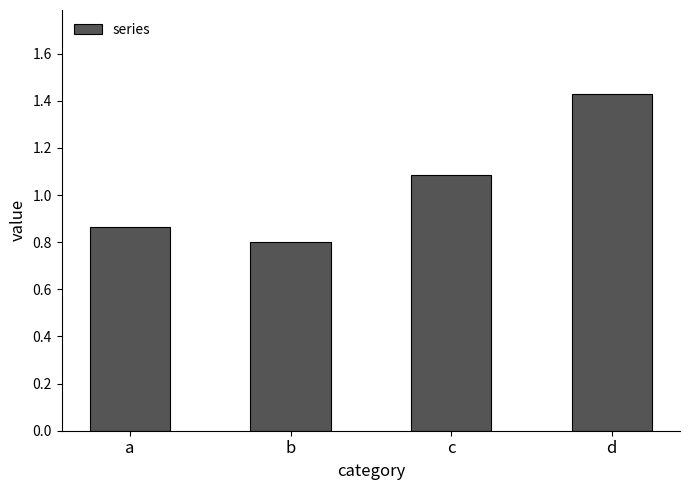

What is the change in value from b to d?

+0.6